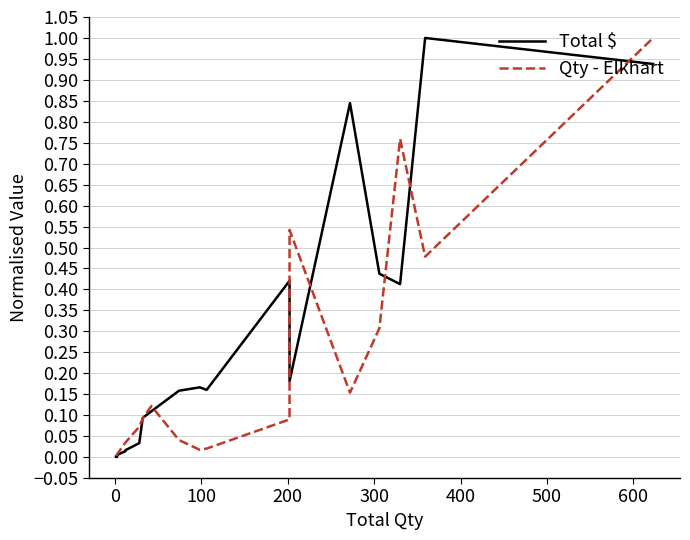

How many data points does each series have?

20